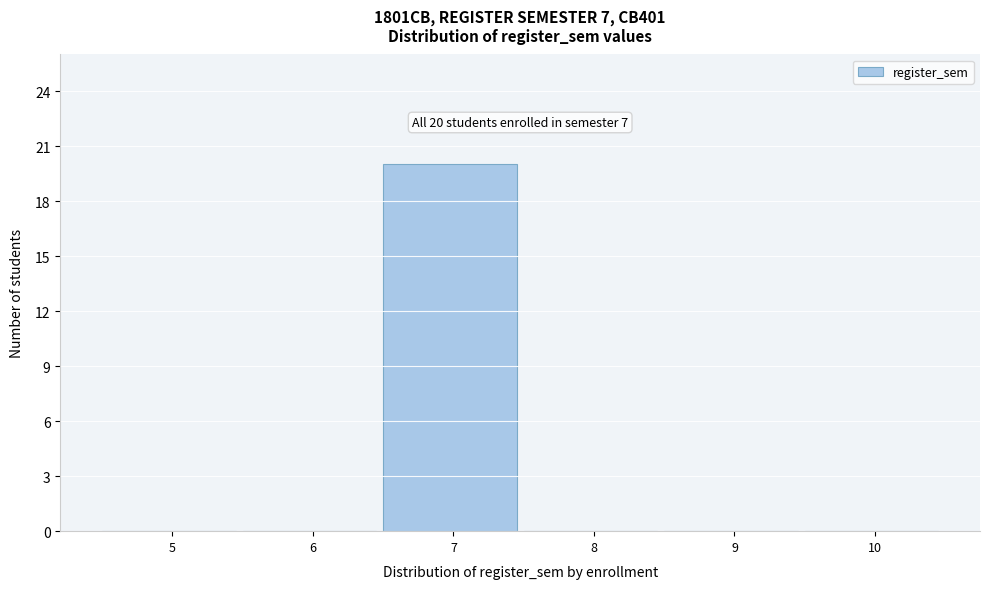

Reading left to right, transcribe all the data shown in this chart.

5=0	6=0	7=20	8=0	9=0	10=0